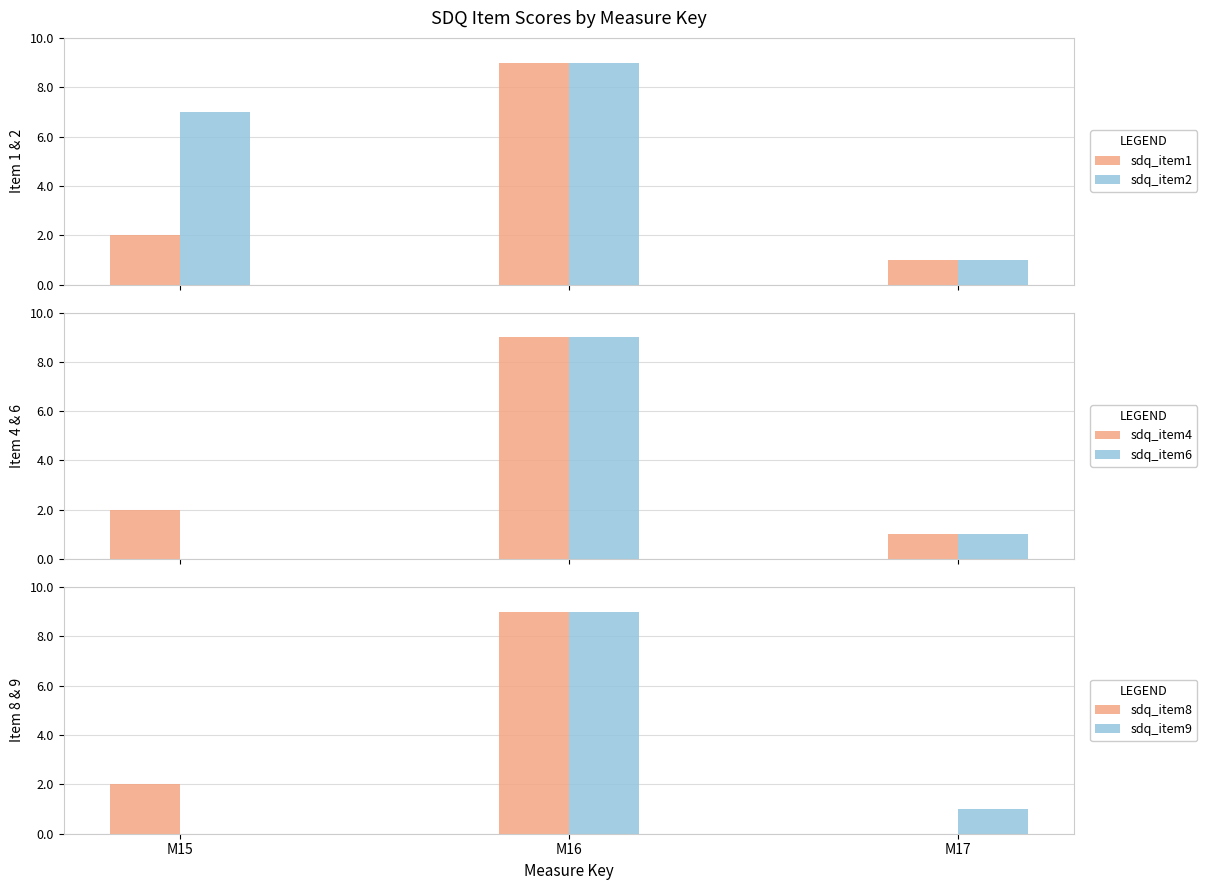

What are all the series names shown in the legend?

sdq_item1, sdq_item2, sdq_item4, sdq_item6, sdq_item8, sdq_item9